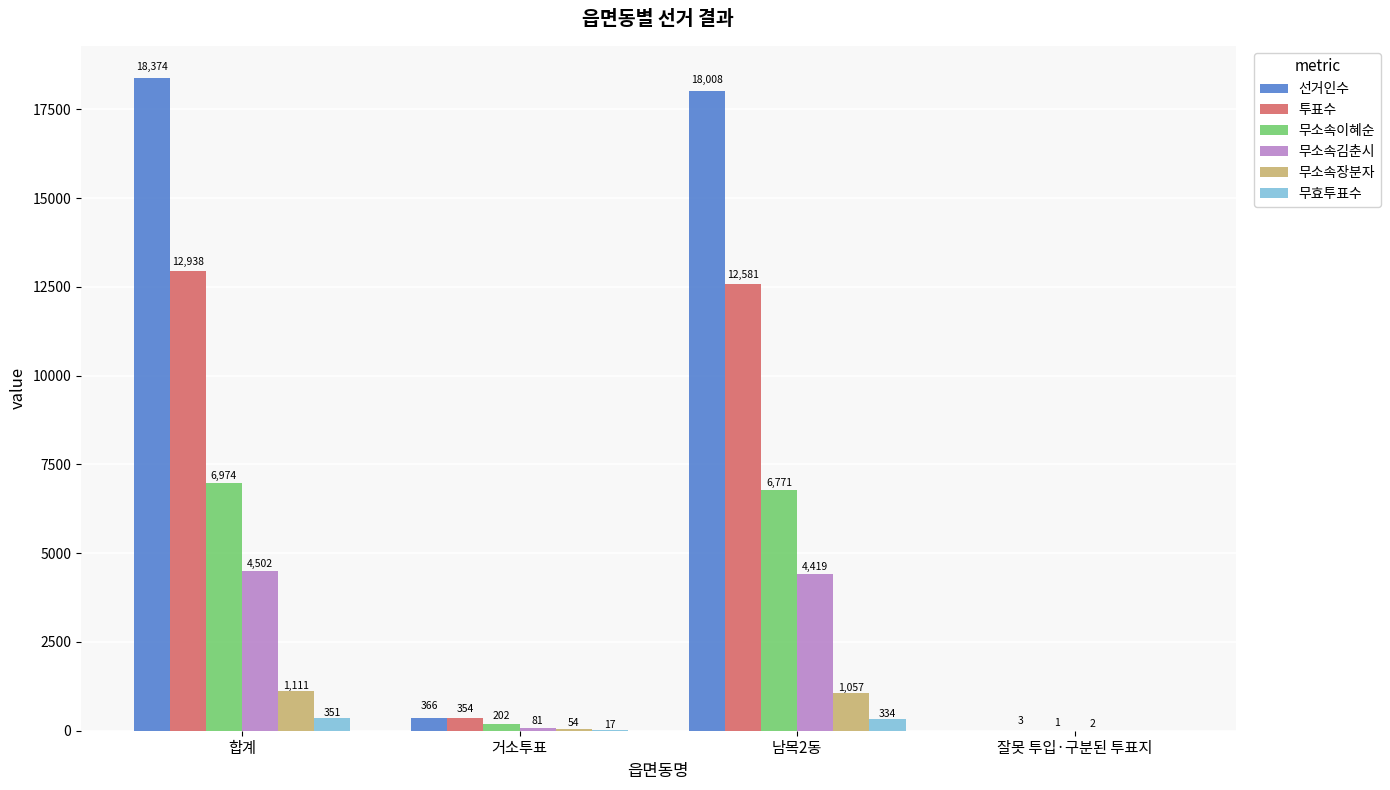

Are the bars horizontal?

No